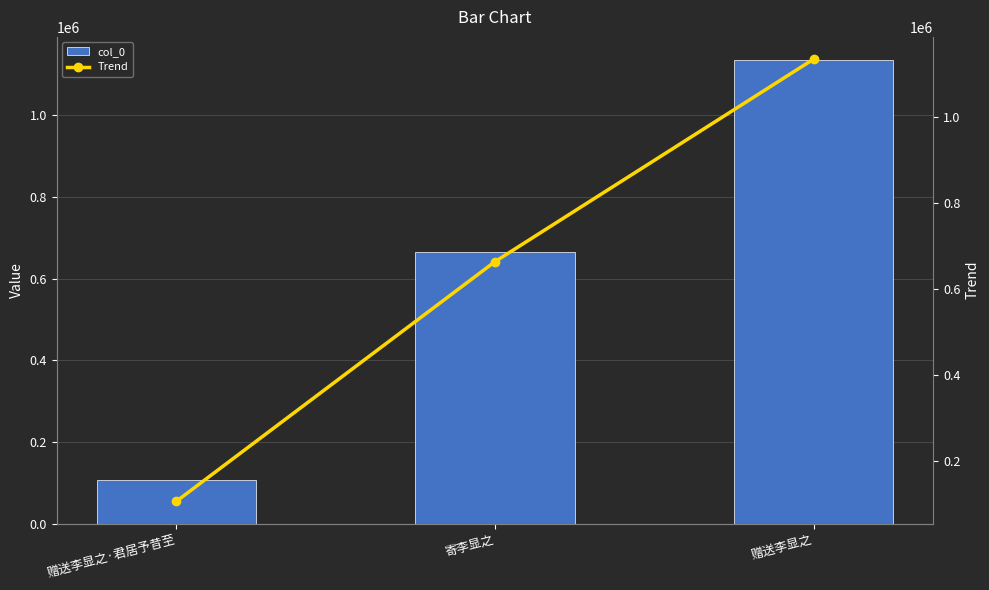

What is the minimum value shown in the chart?

106471